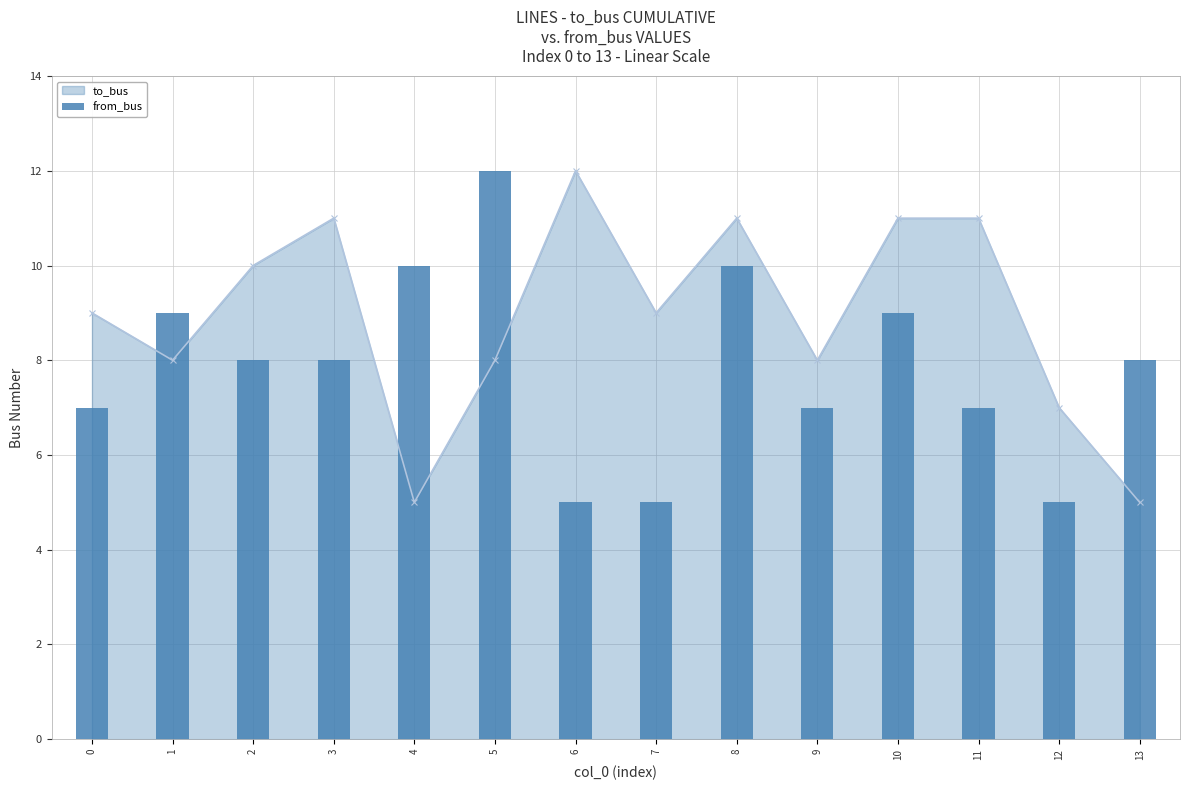

Which category has the highest value in the to_bus series?

6